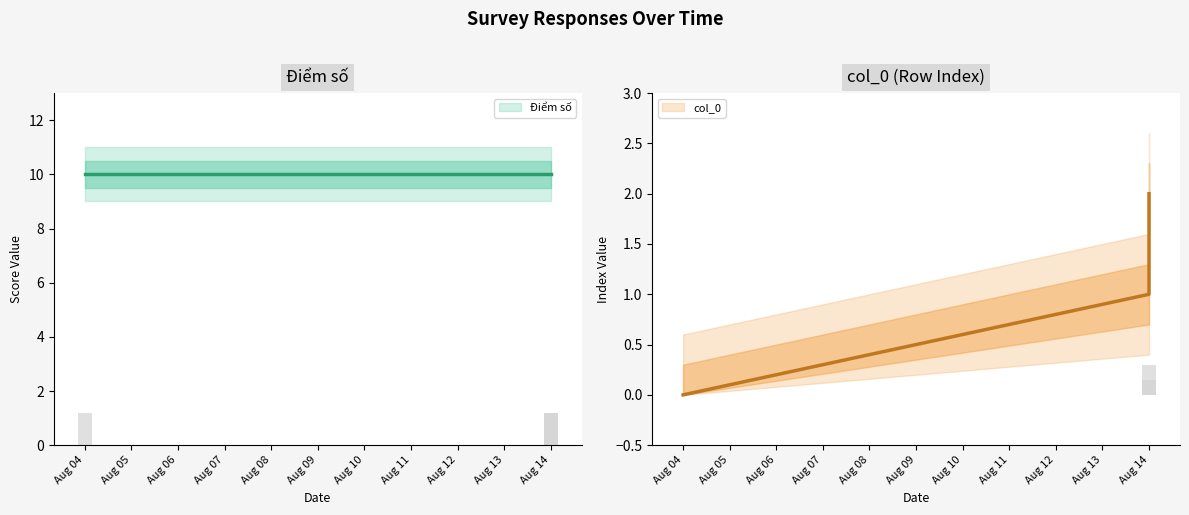

List the labels in order of value, smallest first.

2023-08-04, 2023-08-14, 2023-08-14